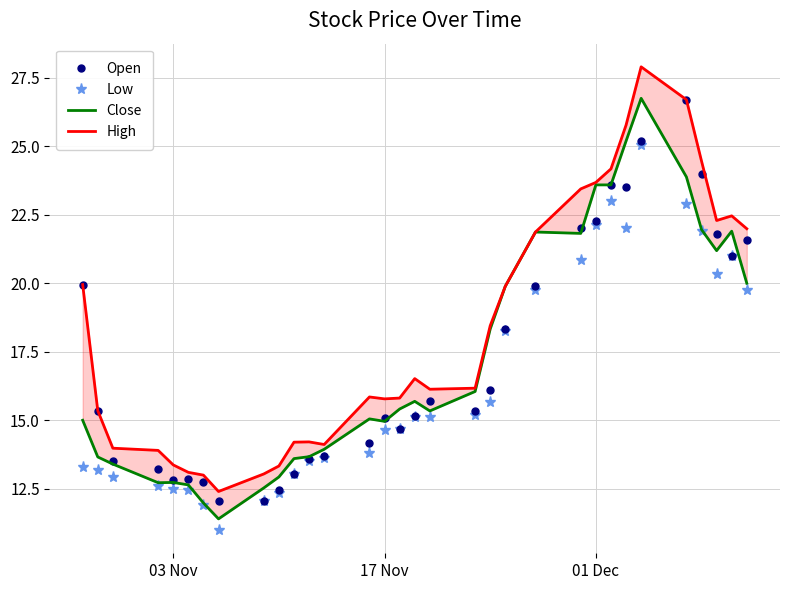

List the series in order of their peak value, highest first.

High, Close, Open, Low